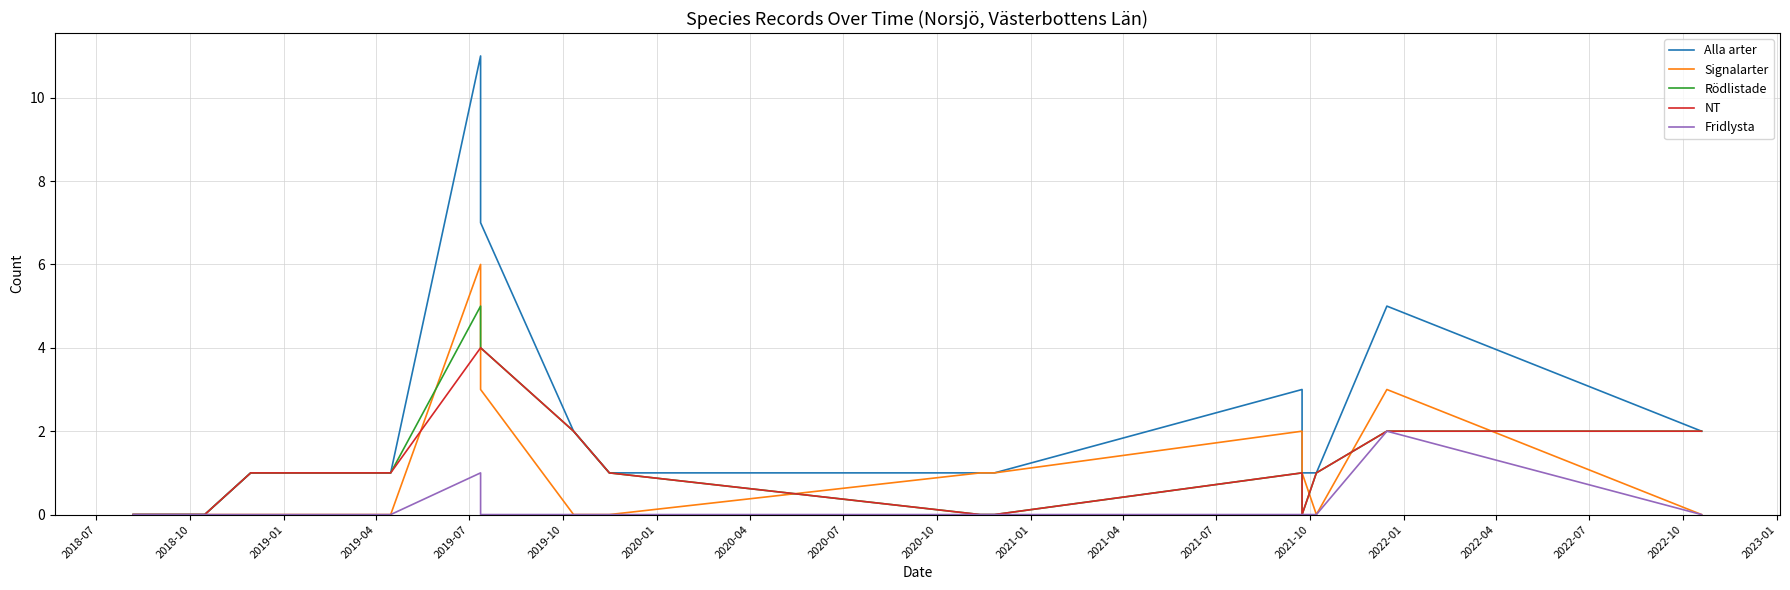

How many lines are shown in the chart?

5